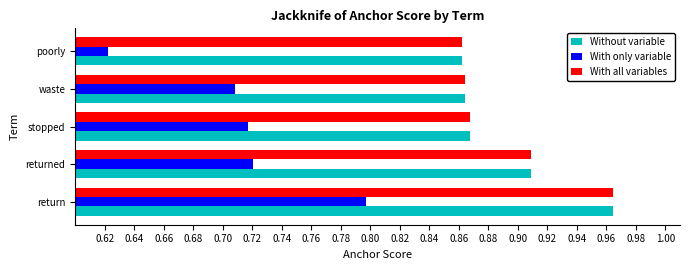

Count the With only variable values in the range 0 to 1.

5